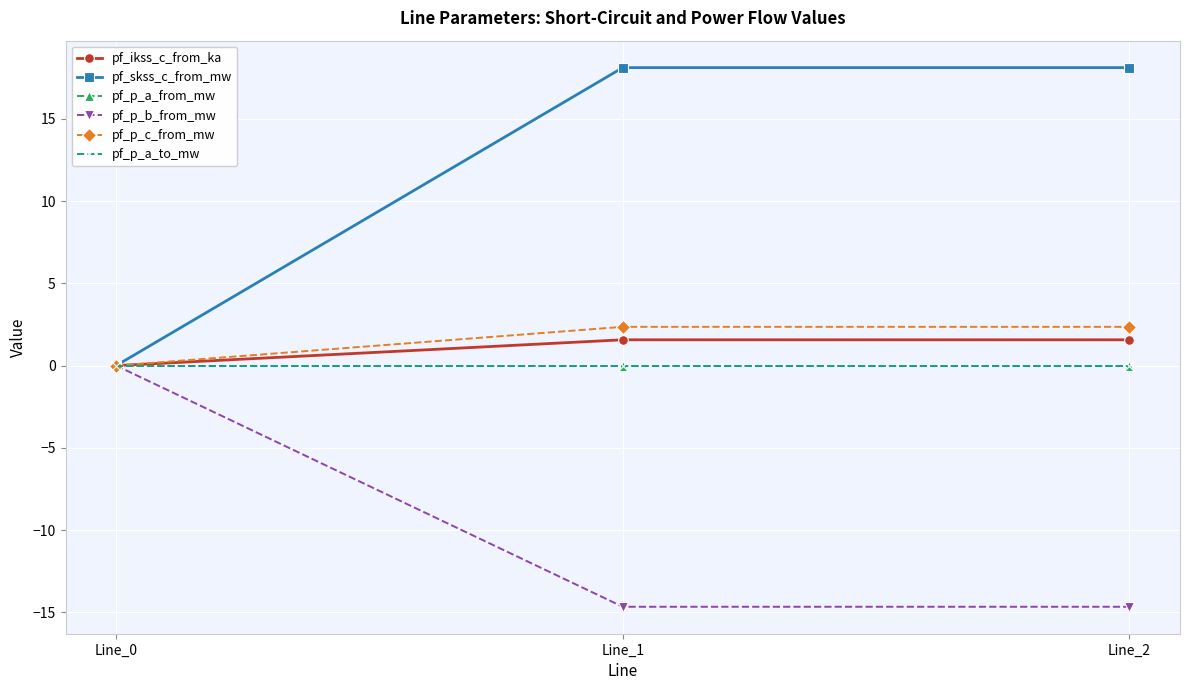

Is this an area chart (filled region under the line)?

No